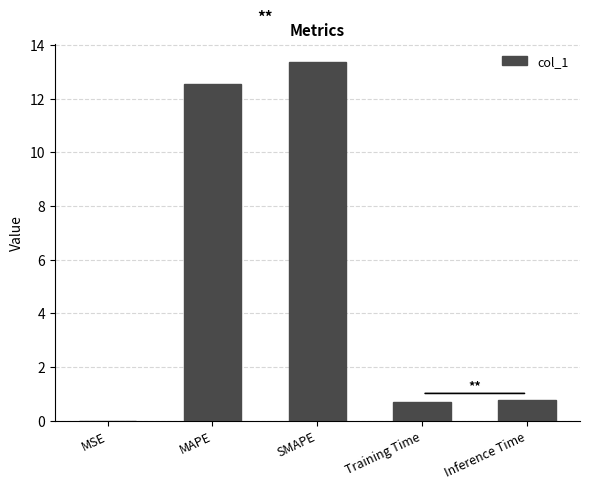

True or false: the data shows 13.4 at SMAPE.

True